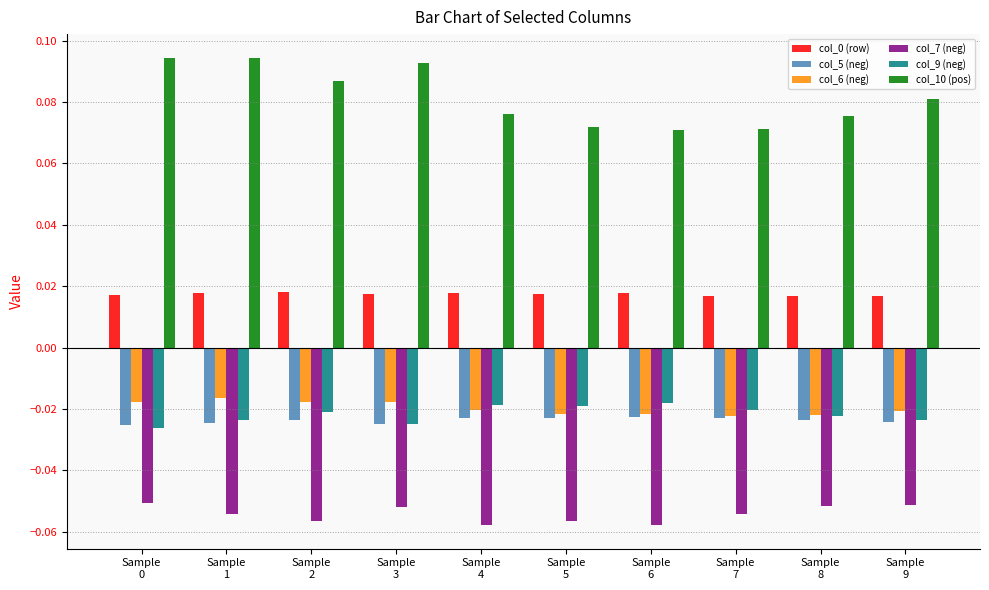

Which series has the widest spread of values?

col_10 (pos)